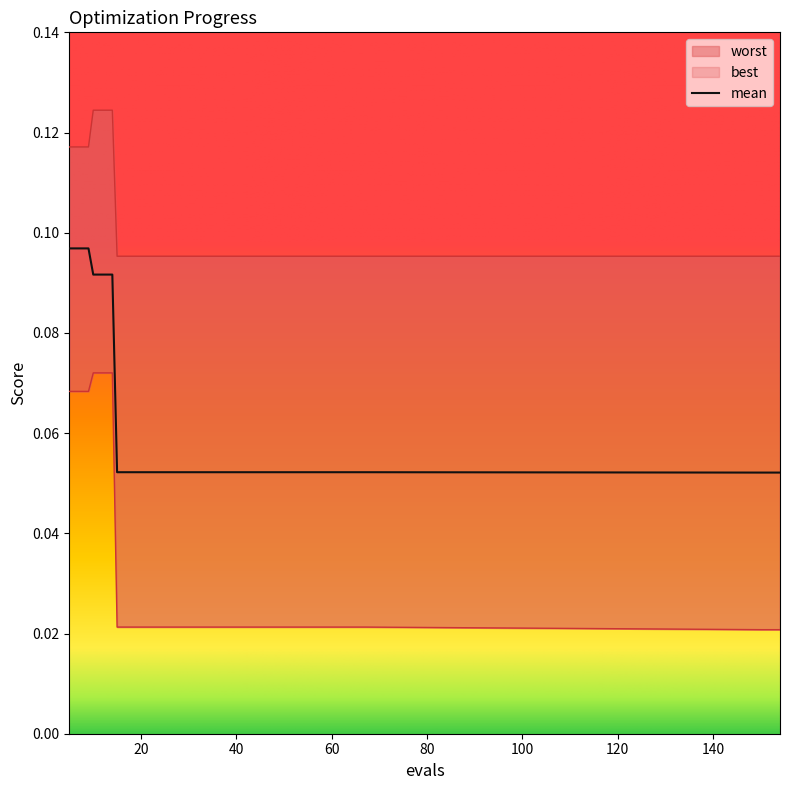

Does the chart display data point markers on the line(s)?

No